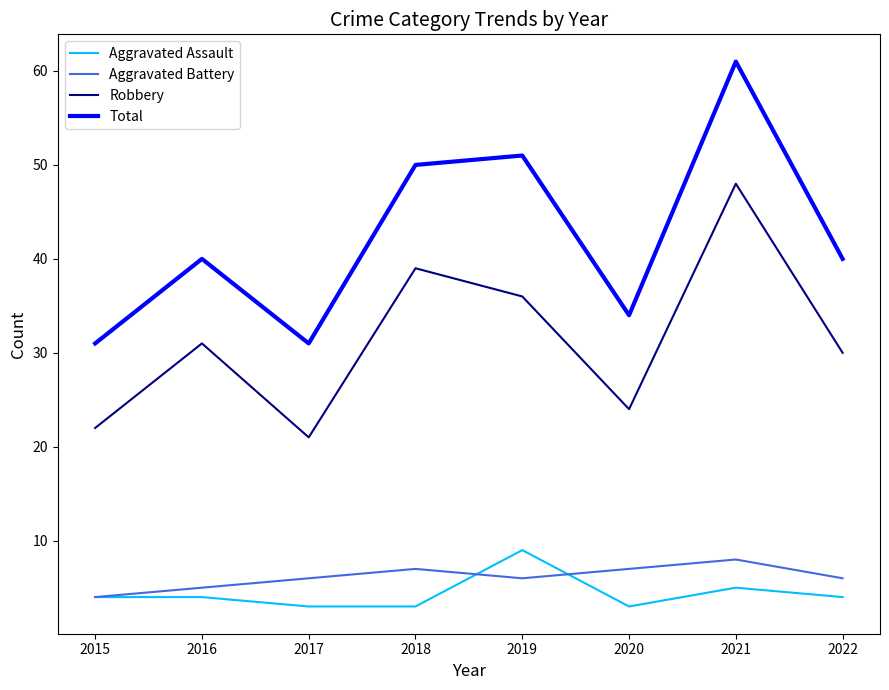

The value of Total at 2015 is 31. True or false?

True